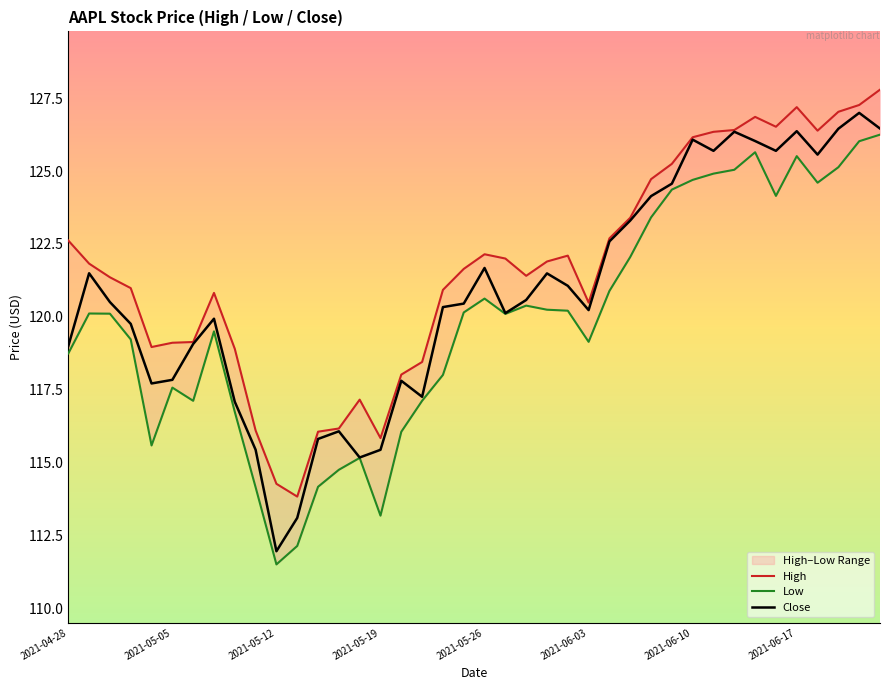

What is the approximate value of High at 16?

118.0